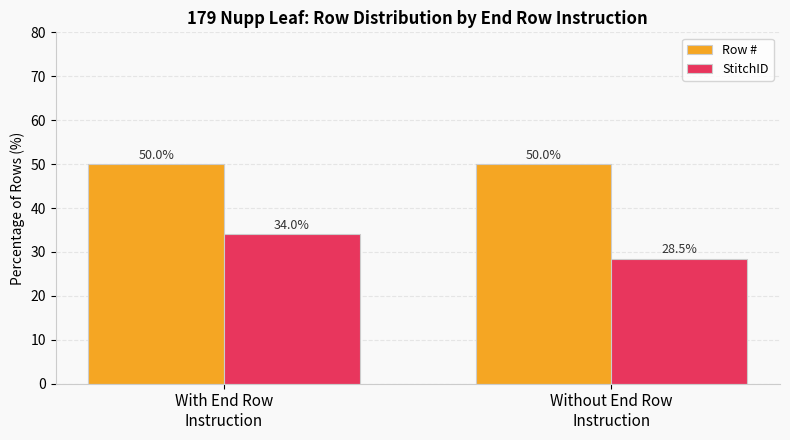

What is the approximate value of StitchID at With End Row
Instruction?

34.0